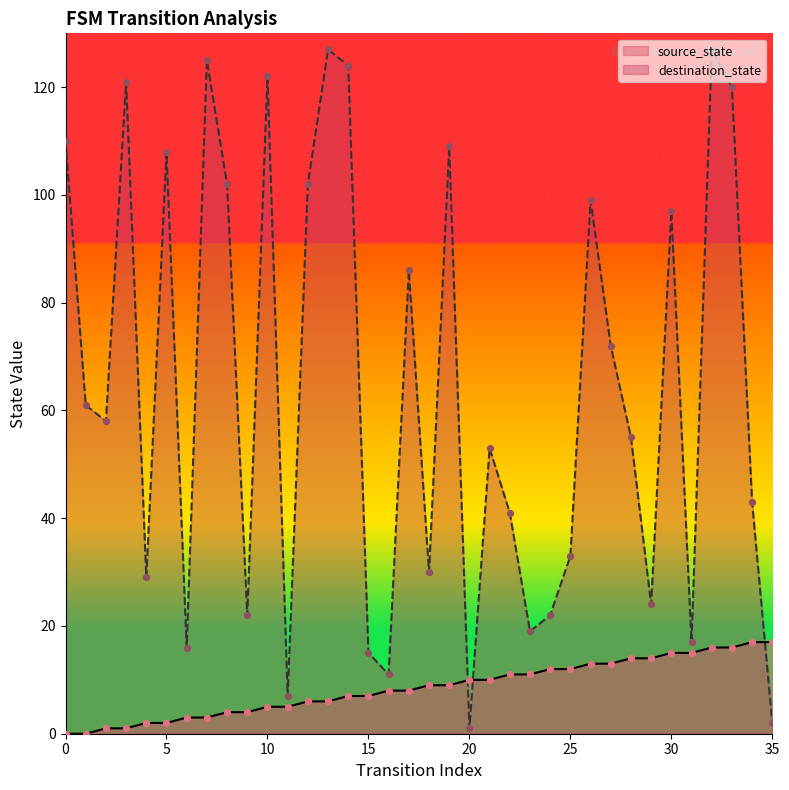

Is the value of source_state at 24 greater than the value of destination_state at 9?

No